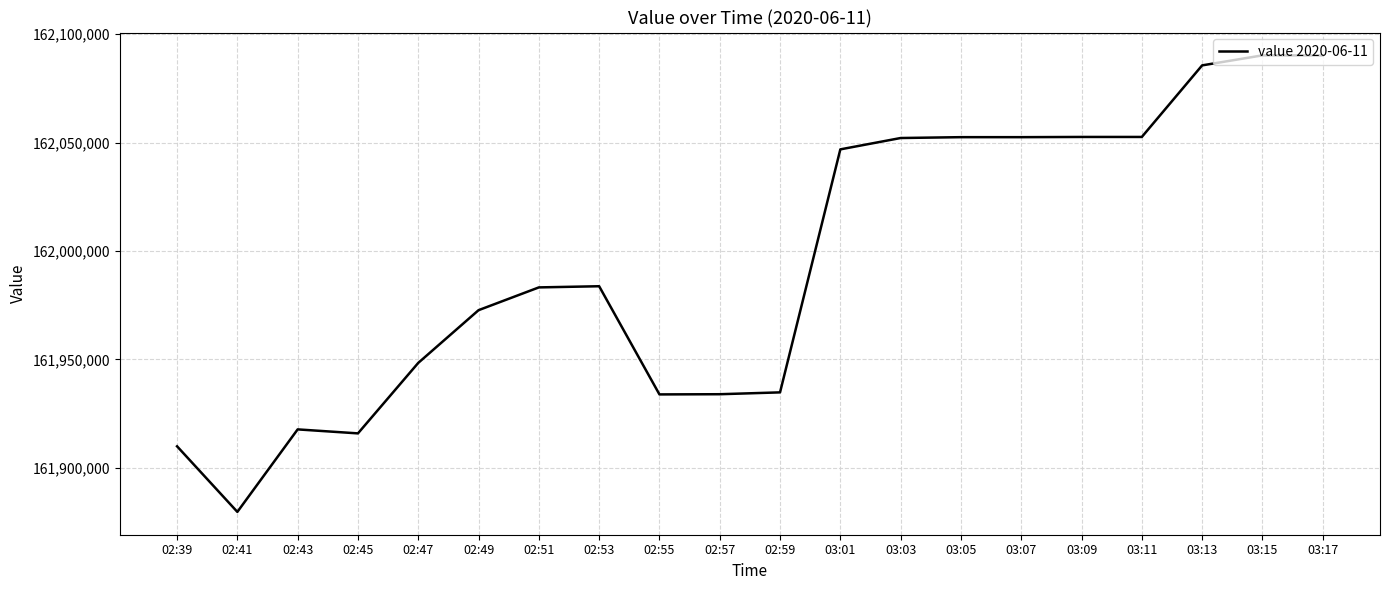

What is the minimum value shown in the chart?

161879647